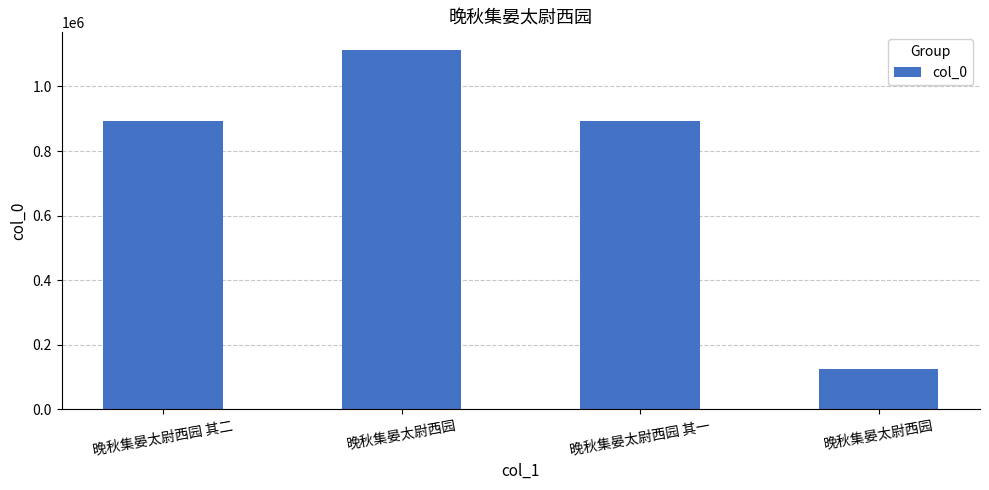

The chart shows a value of 892827 at 晚秋集晏太尉西园 其一. True or false?

True